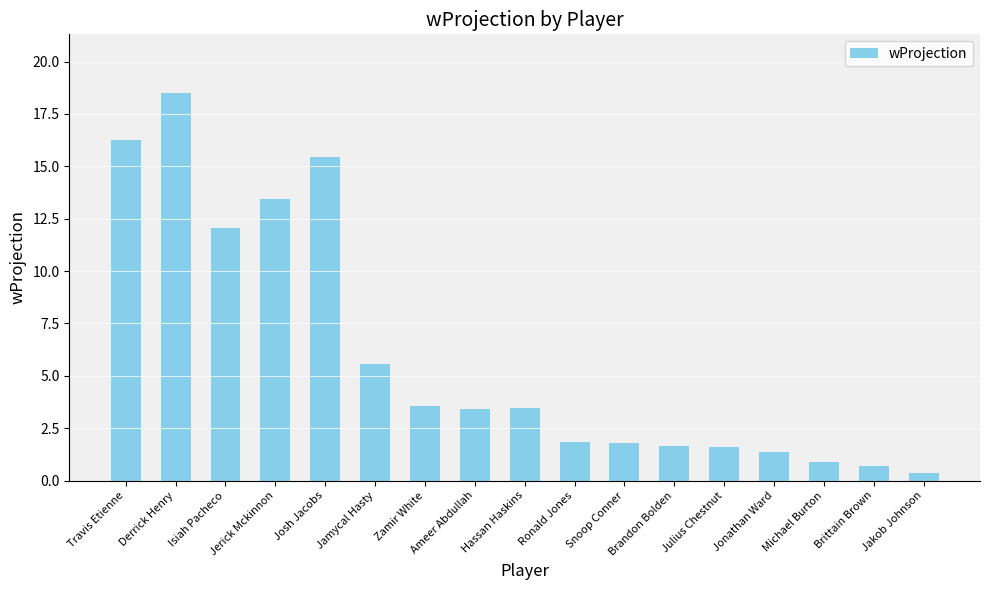

Which category has the highest value across all series?

Derrick Henry